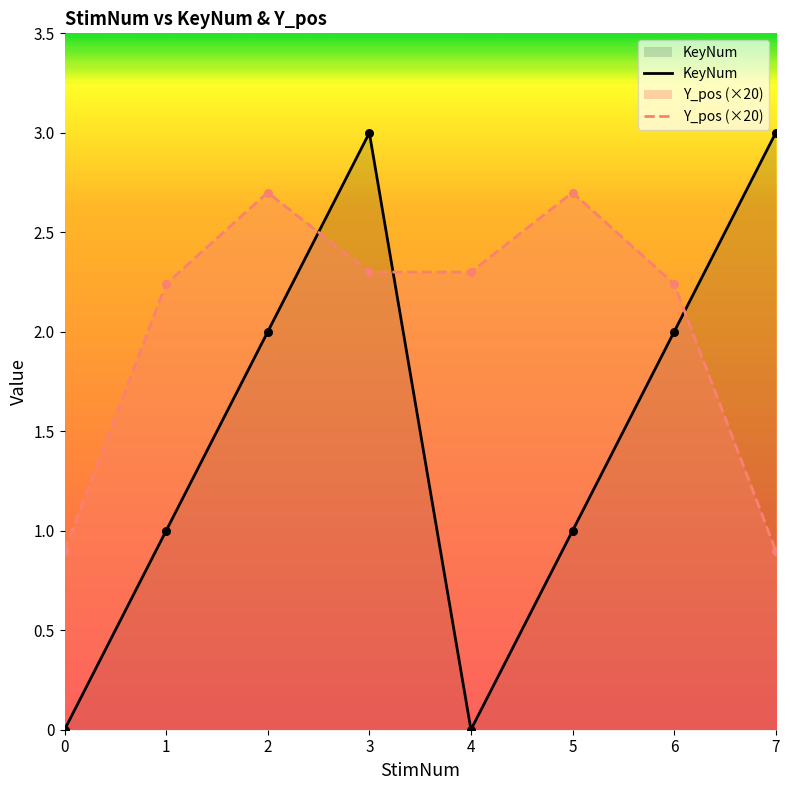

Which series reaches the minimum Y coordinate?

KeyNum